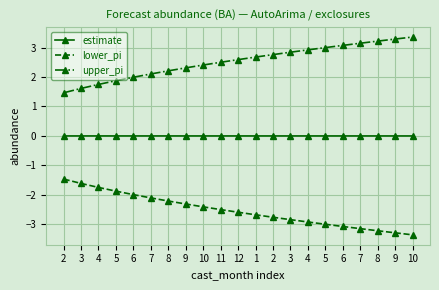

Count the number of categories in the chart.

21